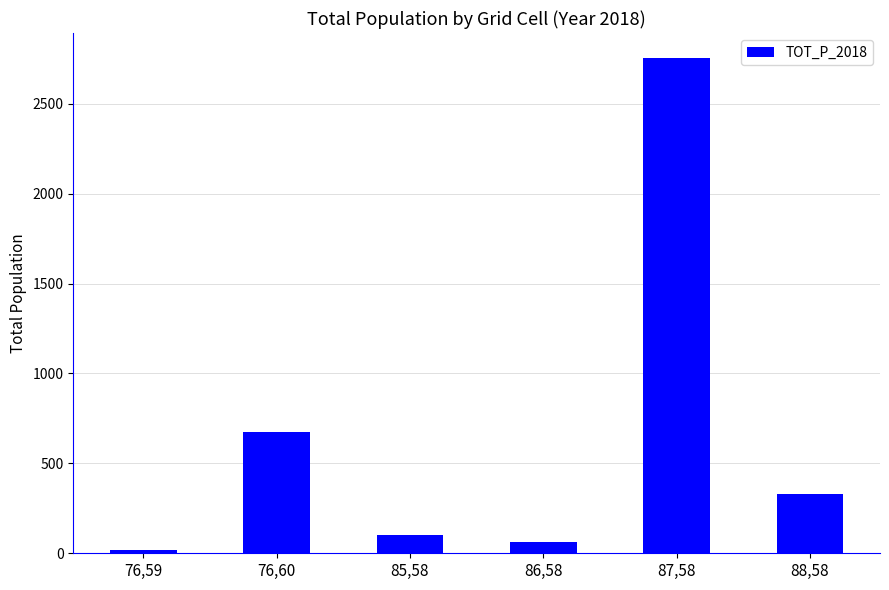

Is it true that the value at 88,58 is 228?

False